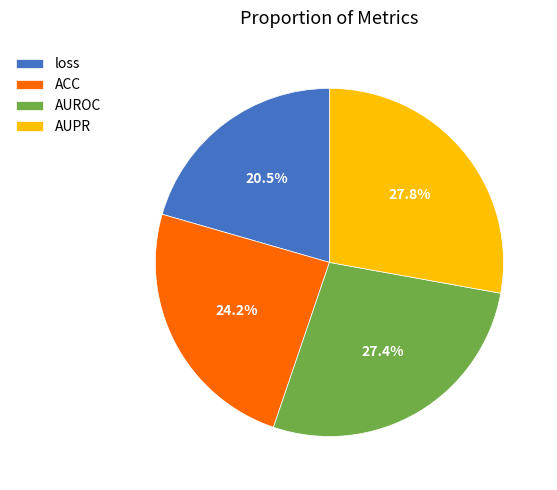

To the nearest percent, what is the average slice percentage?

25%